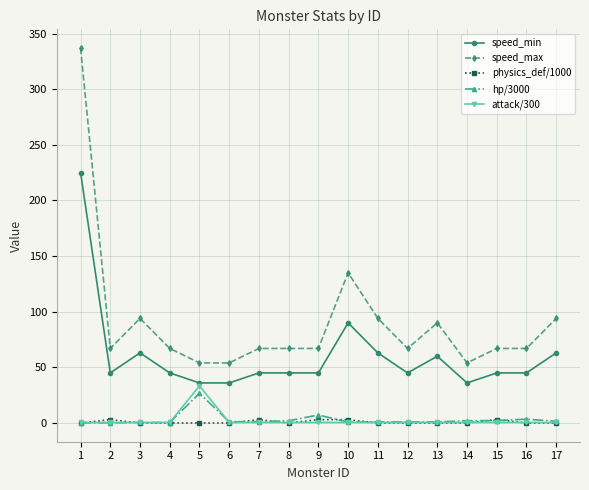

True or false: hp/3000 has more than 1 points higher than both neighbors.

True